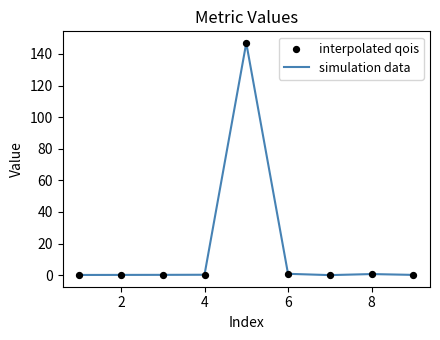

What is the difference between the maximum and minimum values?

146.9